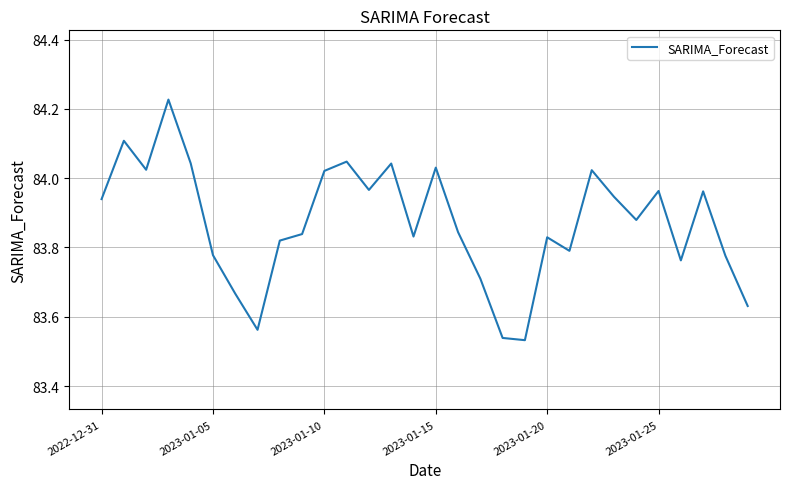

How many interior local valleys (lower than both neighbors) does the data have?

8